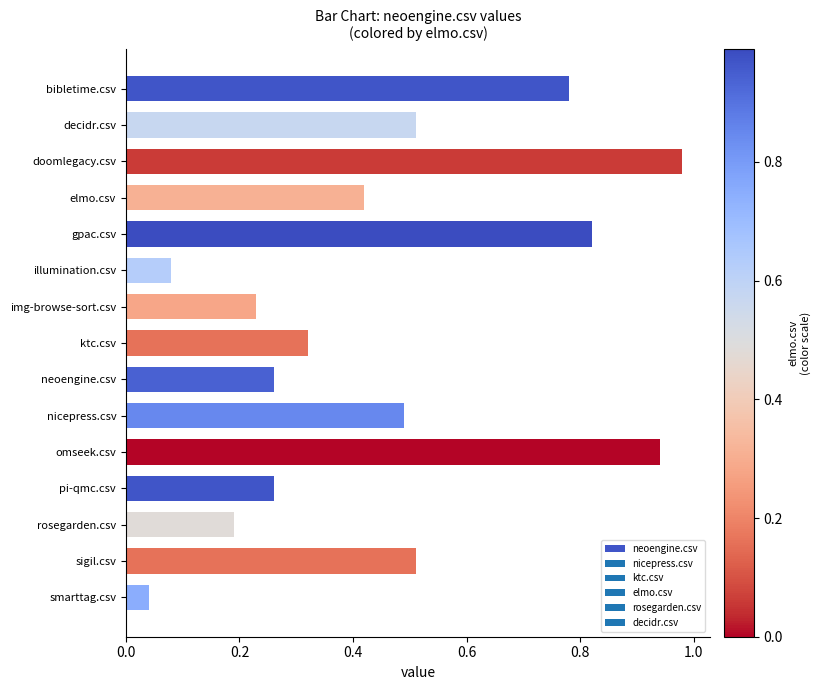

How many bars are there in total?

15